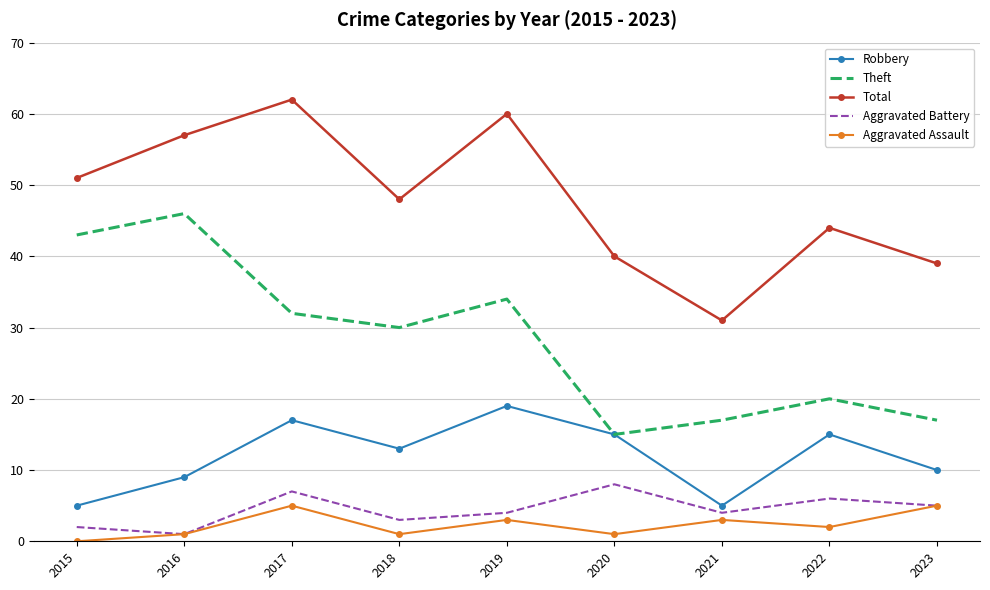

What is the spread (max minus min) of values at 2022?

42